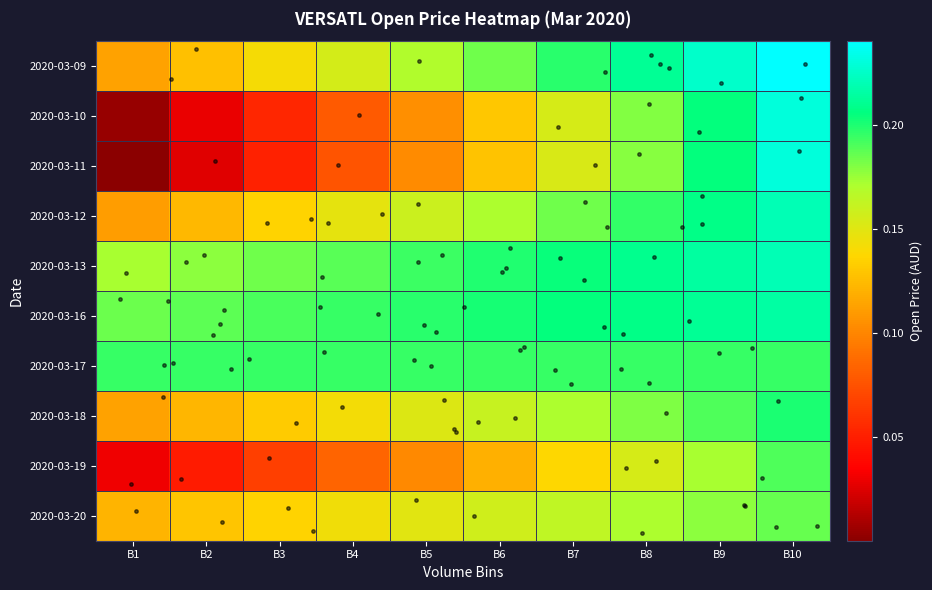

Reading right to left, what are all the values shown in this chart?

2020-03-09: B10=0.2	B9=0.2	B8=0.2	B7=0.2	B6=0.2	B5=0.2	B4=0.2	B3=0.1	B2=0.1	B1=0.1
2020-03-10: B10=0.2	B9=0.2	B8=0.2	B7=0.2	B6=0.1	B5=0.1	B4=0.1	B3=0.1	B2=0.0	B1=0.0
2020-03-11: B10=0.2	B9=0.2	B8=0.2	B7=0.2	B6=0.1	B5=0.1	B4=0.1	B3=0.1	B2=0.0	B1=0.0
2020-03-12: B10=0.2	B9=0.2	B8=0.2	B7=0.2	B6=0.2	B5=0.2	B4=0.1	B3=0.1	B2=0.1	B1=0.1
2020-03-13: B10=0.2	B9=0.2	B8=0.2	B7=0.2	B6=0.2	B5=0.2	B4=0.2	B3=0.2	B2=0.2	B1=0.2
2020-03-16: B10=0.2	B9=0.2	B8=0.2	B7=0.2	B6=0.2	B5=0.2	B4=0.2	B3=0.2	B2=0.2	B1=0.2
2020-03-17: B10=0.2	B9=0.2	B8=0.2	B7=0.2	B6=0.2	B5=0.2	B4=0.2	B3=0.2	B2=0.2	B1=0.2
2020-03-18: B10=0.2	B9=0.2	B8=0.2	B7=0.2	B6=0.2	B5=0.2	B4=0.1	B3=0.1	B2=0.1	B1=0.1
2020-03-19: B10=0.2	B9=0.2	B8=0.2	B7=0.1	B6=0.1	B5=0.1	B4=0.1	B3=0.1	B2=0.0	B1=0.0
2020-03-20: B10=0.2	B9=0.2	B8=0.2	B7=0.2	B6=0.2	B5=0.1	B4=0.1	B3=0.1	B2=0.1	B1=0.1